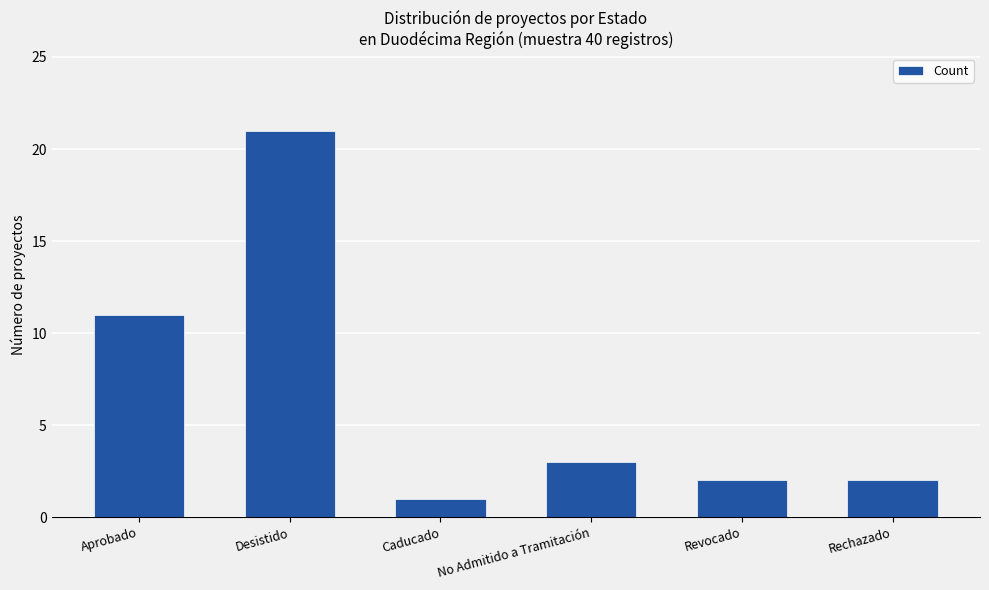

What is the ratio of the value at Aprobado to the value at Revocado?

5.5